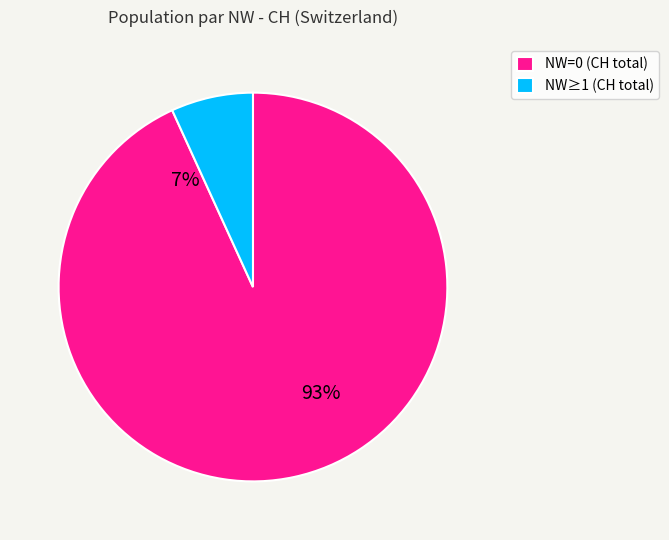

Which has a higher value, NW=0 or NW=0?

NW=0